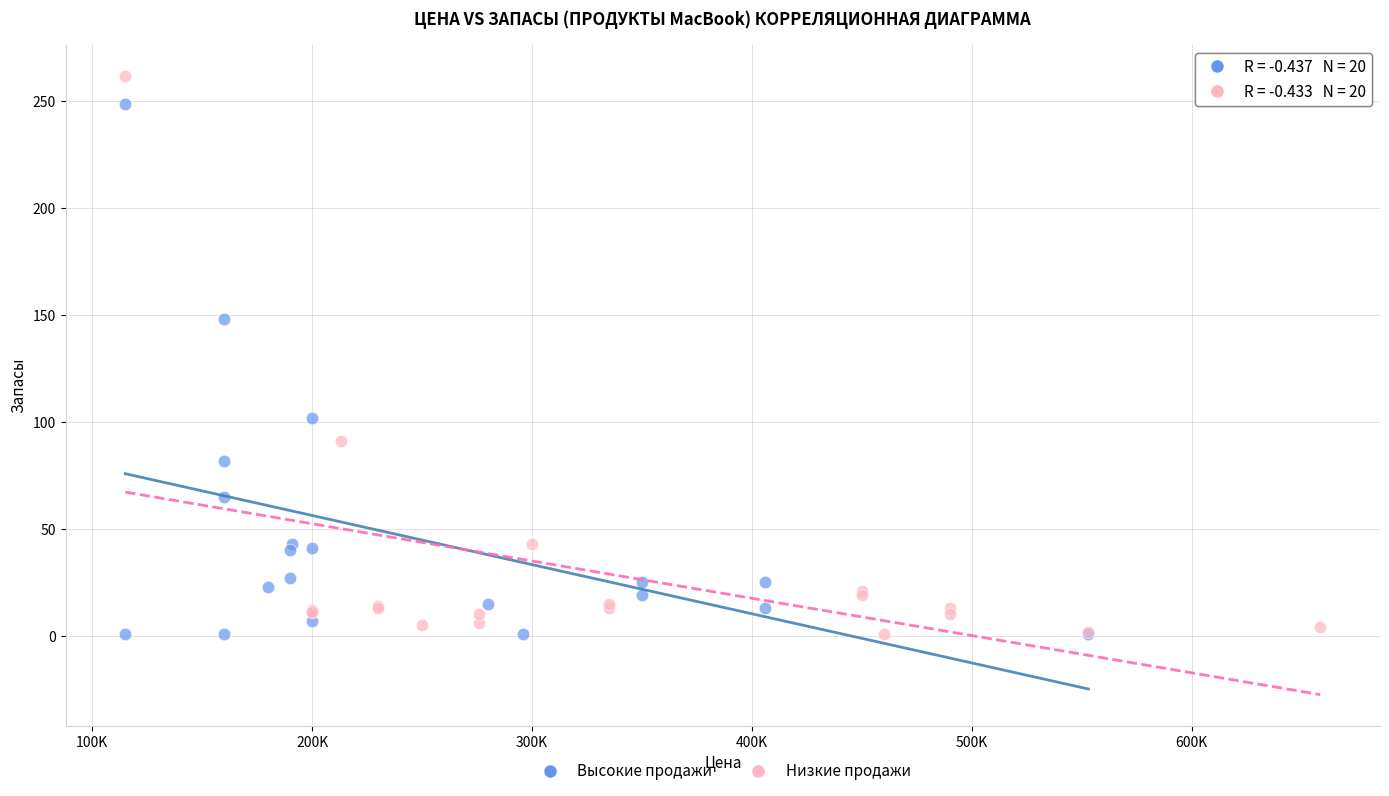

Which series reaches the maximum Y coordinate?

Низкие продажи